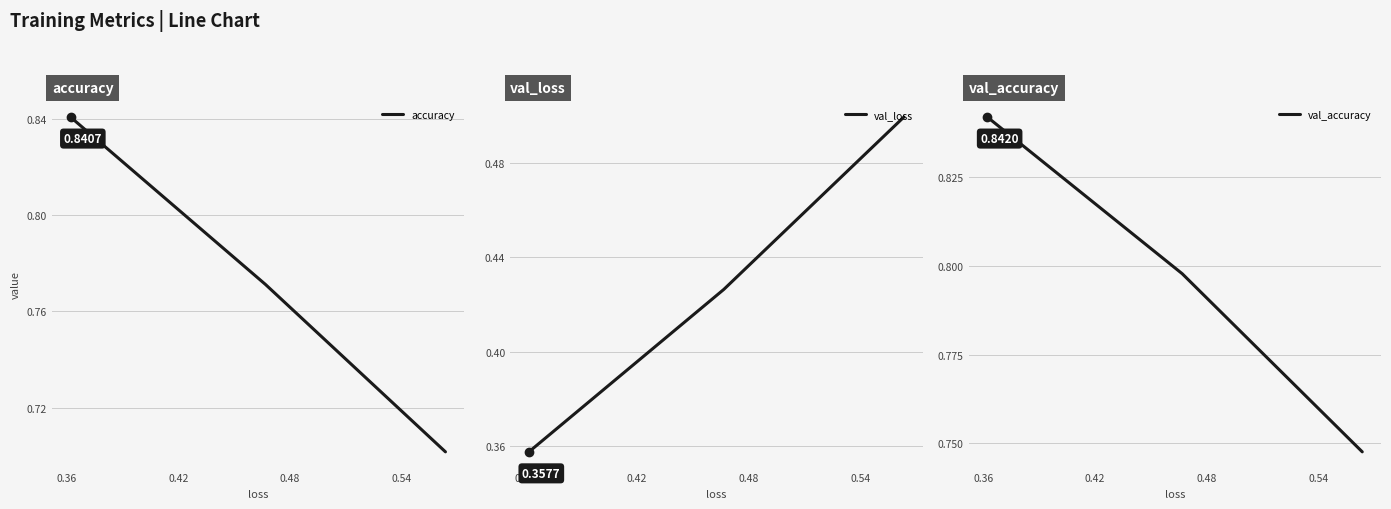

How many accuracy values are between 0 and 1?

3